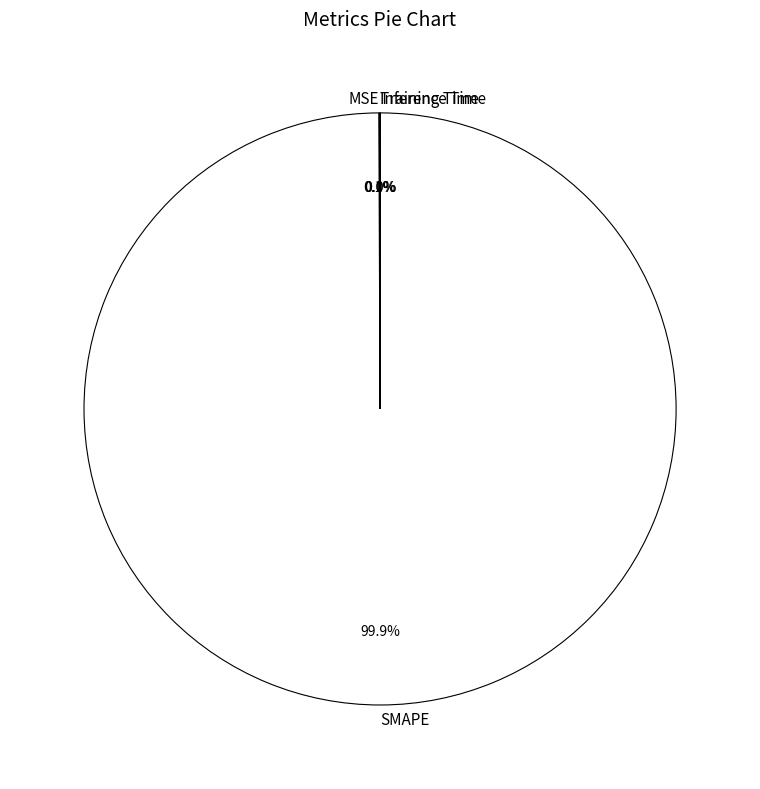

True or false: SMAPE accounts for 100% of the total.

True